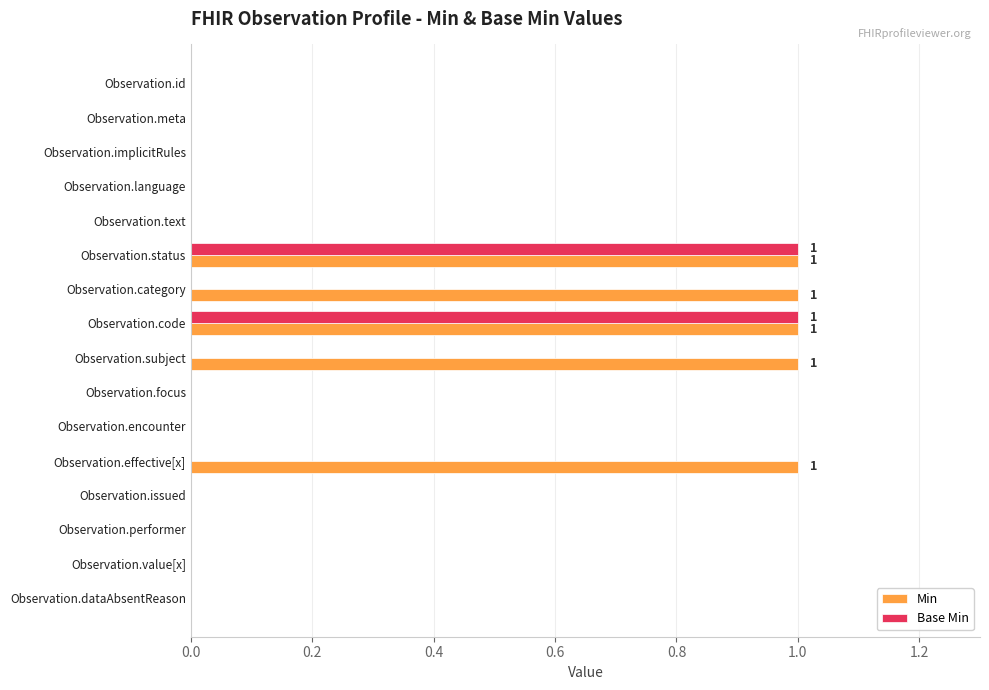

What is the sum of all Min values?

5